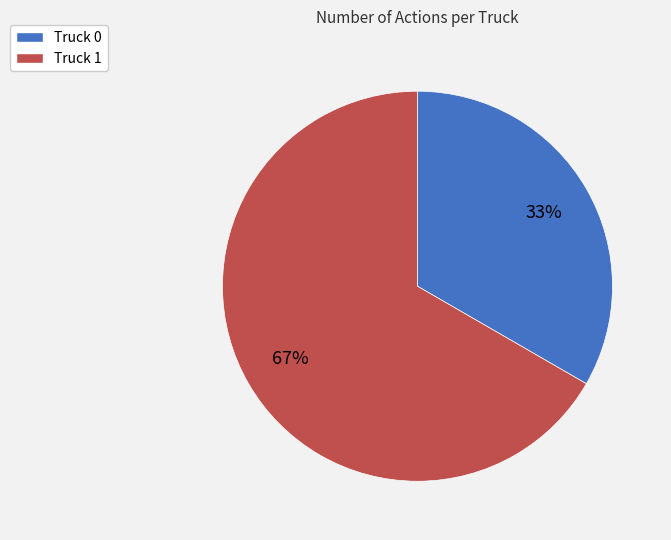

Which slice represents more than half of the pie?

Truck 1